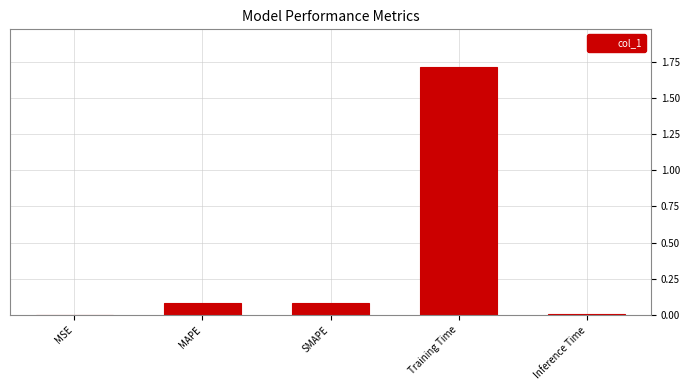

The value at SMAPE is 0.1. True or false?

True